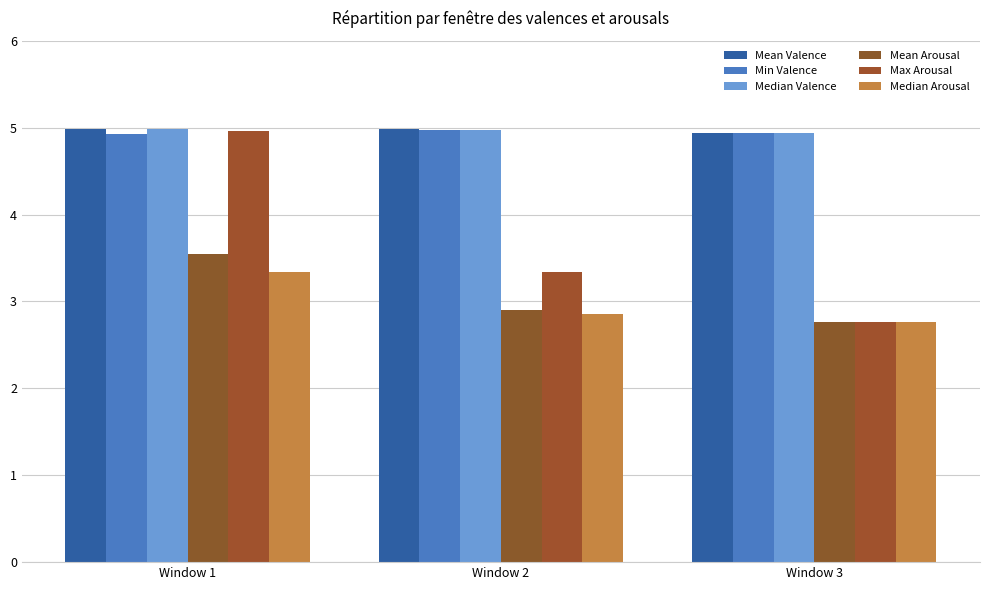

How many bars are there in total?

18